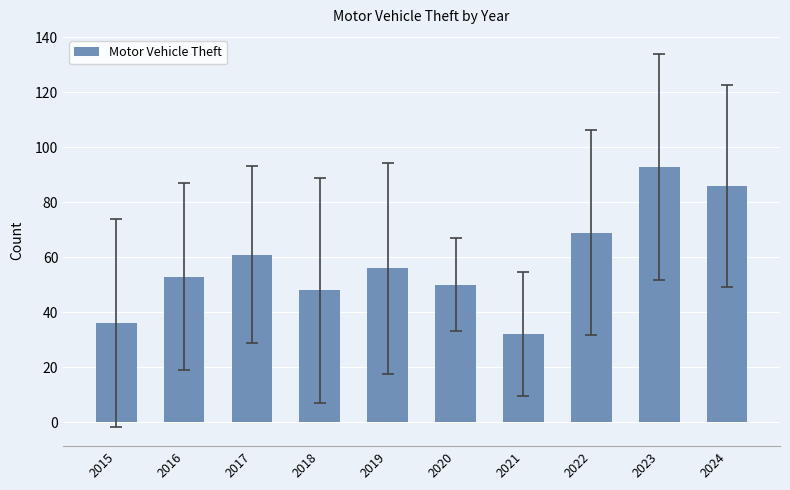

The value at 2021 is 32. True or false?

True